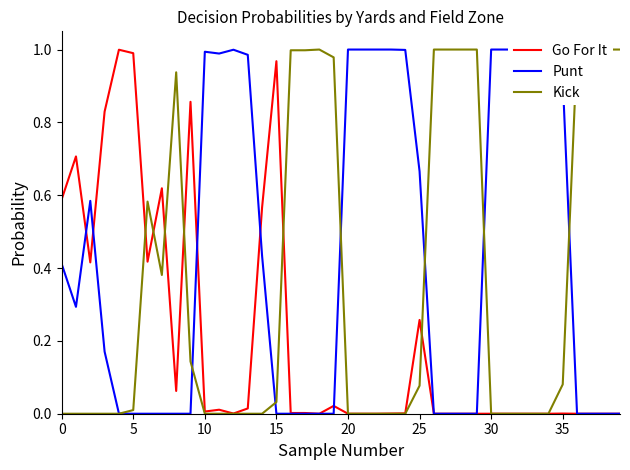

True or false: Go For It has more than 0 points higher than both neighbors.

True